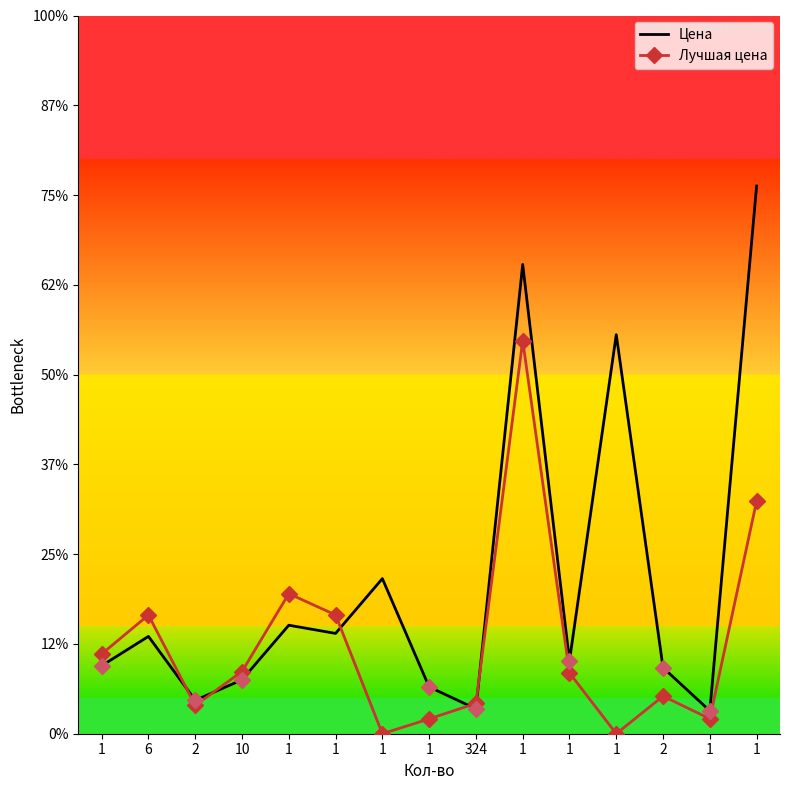

What are all the series names shown in the legend?

Цена, Лучшая цена